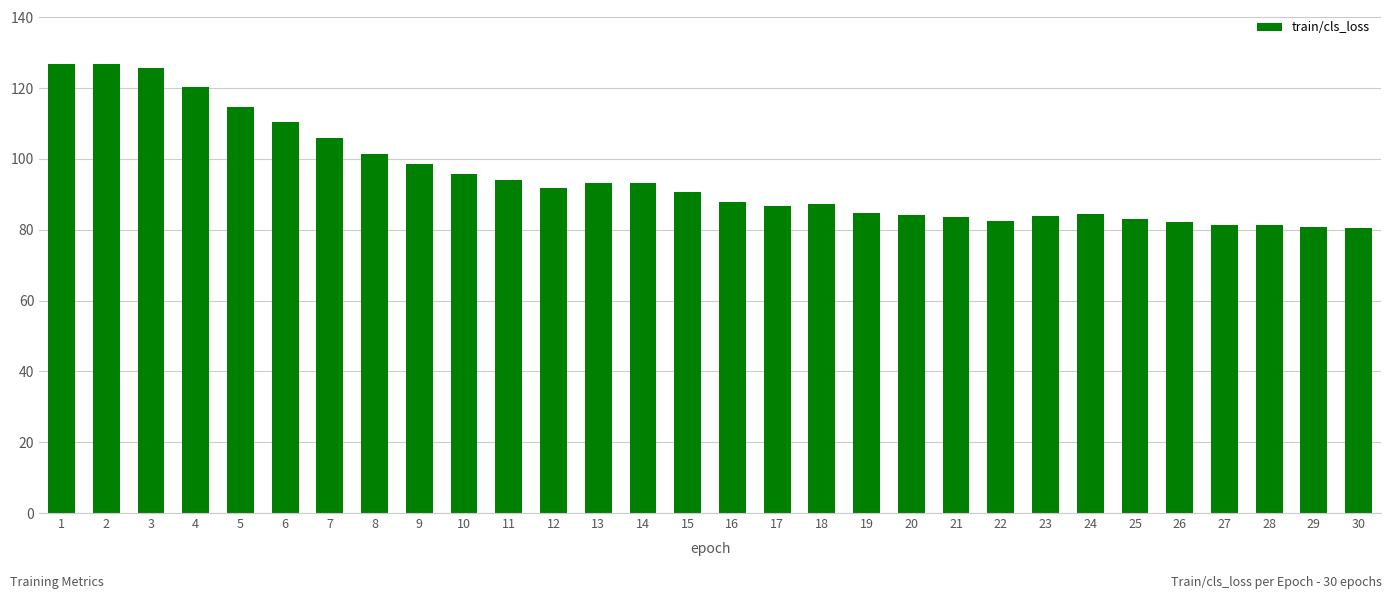

Which has a higher value, 3 or 5?

3